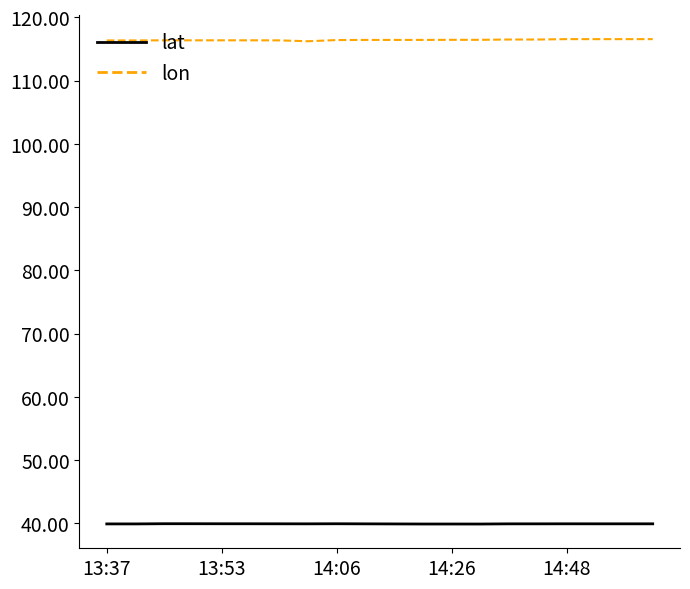

Rank the series by their maximum value, from highest to lowest.

lon, lat